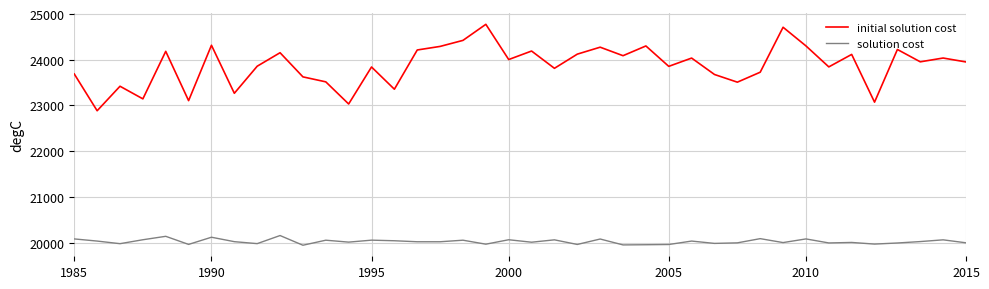

Is this an area chart (filled region under the line)?

No